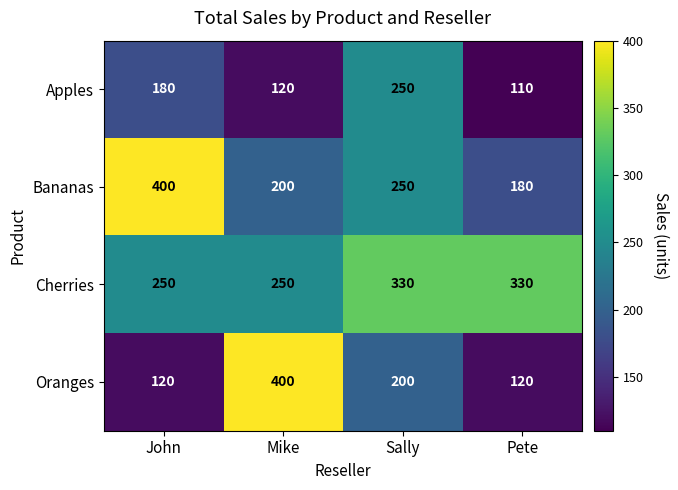

What is the sum of the Apples values at John and Sally?

430